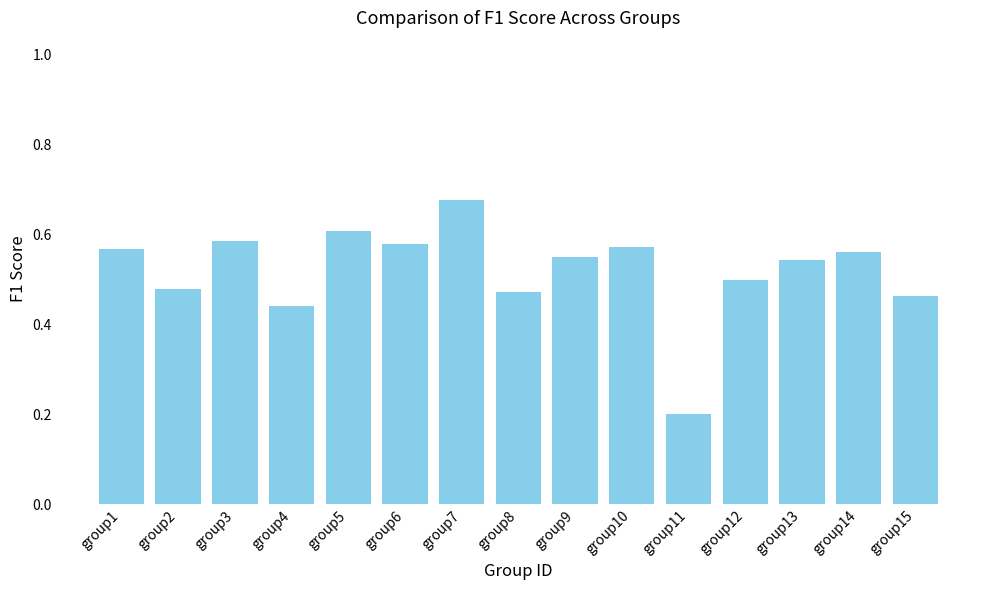

Which label corresponds to the largest value in the chart?

group7